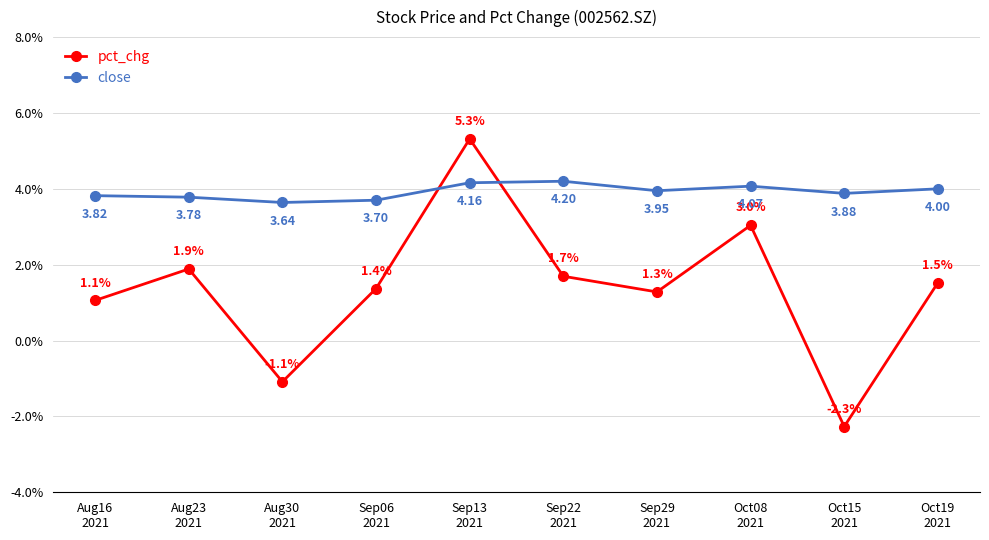

At which category is the sum across all series the highest?

Sep13
2021